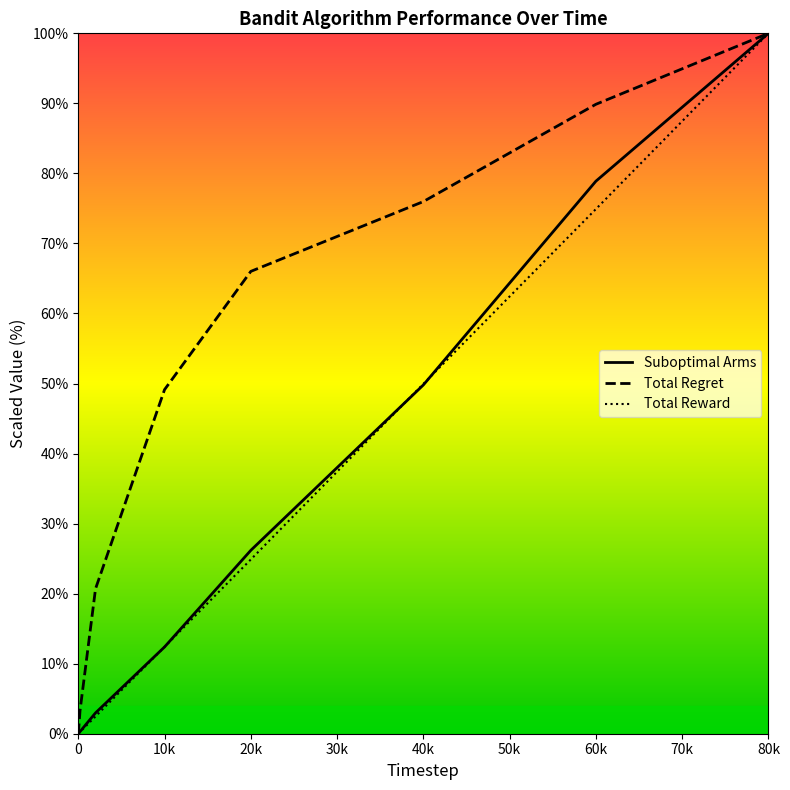

What is the highest value of the Total Regret series?

100.0